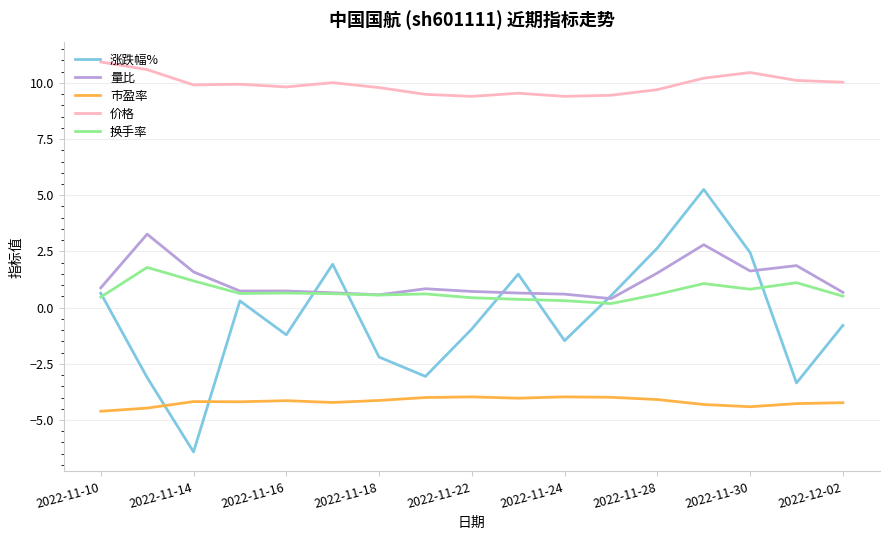

What are all the series names shown in the legend?

涨跌幅%, 量比, 市盈率, 价格, 换手率